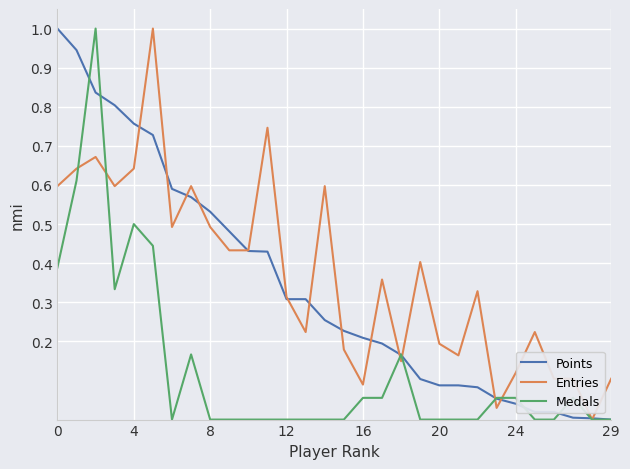

What is the greatest value displayed?

1.0